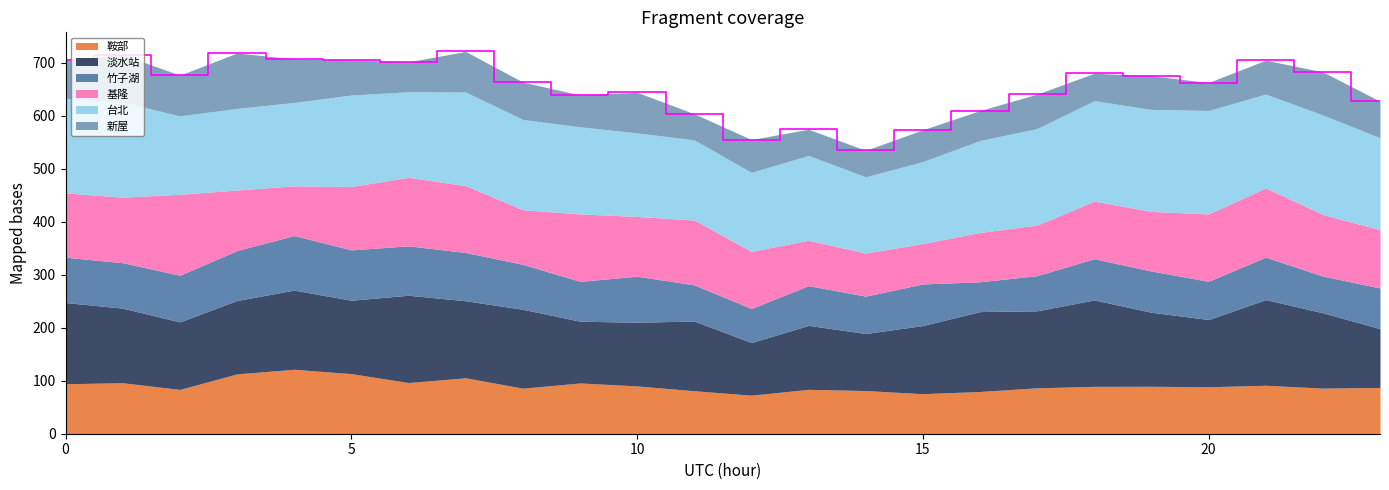

Reading right to left, list all the values displayed in this chart.

鞍部: 87.4	86.1	91.5	88.7	89.6	89.5	86.7	79.8	75.6	81.5	83.8	72.8	81.1	90.2	95.8	86.0	105.6	96.6	113.4	121.6	113.0	83.6	96.3	94.3
淡水站: 111.0	142.2	161.7	127.0	139.7	163.1	145.4	150.8	128.7	107.7	120.8	99.4	131.7	120.3	116.6	149.0	145.4	164.8	138.6	149.5	138.6	127.5	140.8	153.3
竹子湖: 76.8	69.2	80.2	72.2	77.8	77.8	66.4	56.3	78.5	70.5	75.1	64.3	68.3	86.8	75.2	84.9	91.1	93.2	95.0	103.0	94.3	88.0	85.7	85.5
基隆: 110.0	116.2	130.7	127.2	112.6	108.8	95.5	93.2	76.4	81.4	85.7	108.0	122.3	112.9	127.3	103.0	126.2	129.4	119.7	93.9	114.3	153.0	123.7	121.5
台北: 173.7	187.9	177.2	195.4	192.6	189.7	182.2	173.6	154.7	144.0	160.1	149.1	151.5	157.8	164.5	170.5	176.8	161.6	172.7	157.4	154.1	148.0	179.6	178.6
新屋: 68.9	81.4	63.9	52.6	63.5	51.7	65.0	56.5	59.9	49.9	49.4	62.0	49.3	76.6	60.0	70.6	76.5	56.4	66.6	82.2	104.6	76.9	89.3	73.0